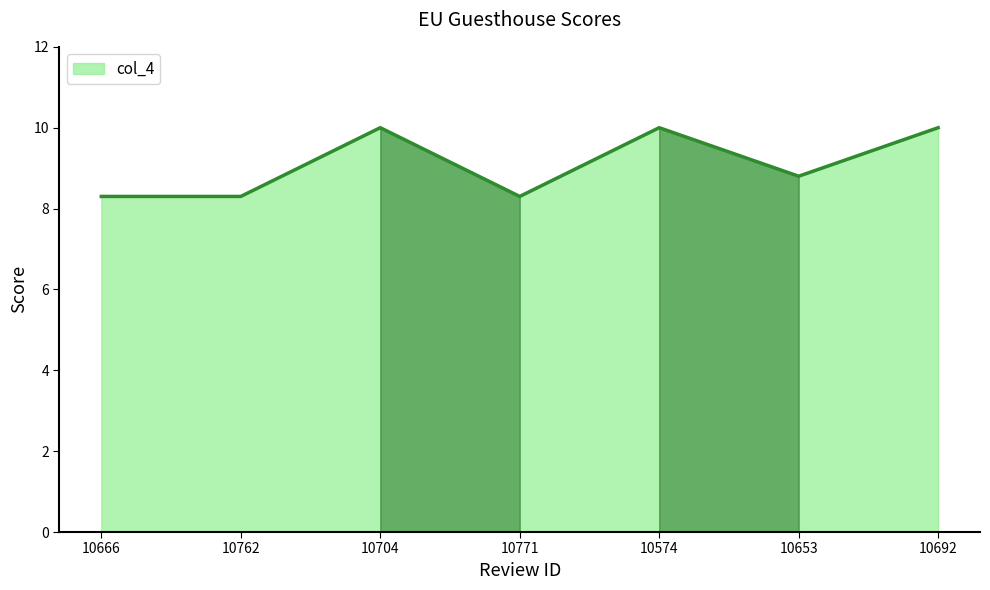

Reading left to right, what are all the values shown in this chart?

8.3	8.3	10.0	8.3	10.0	8.8	10.0